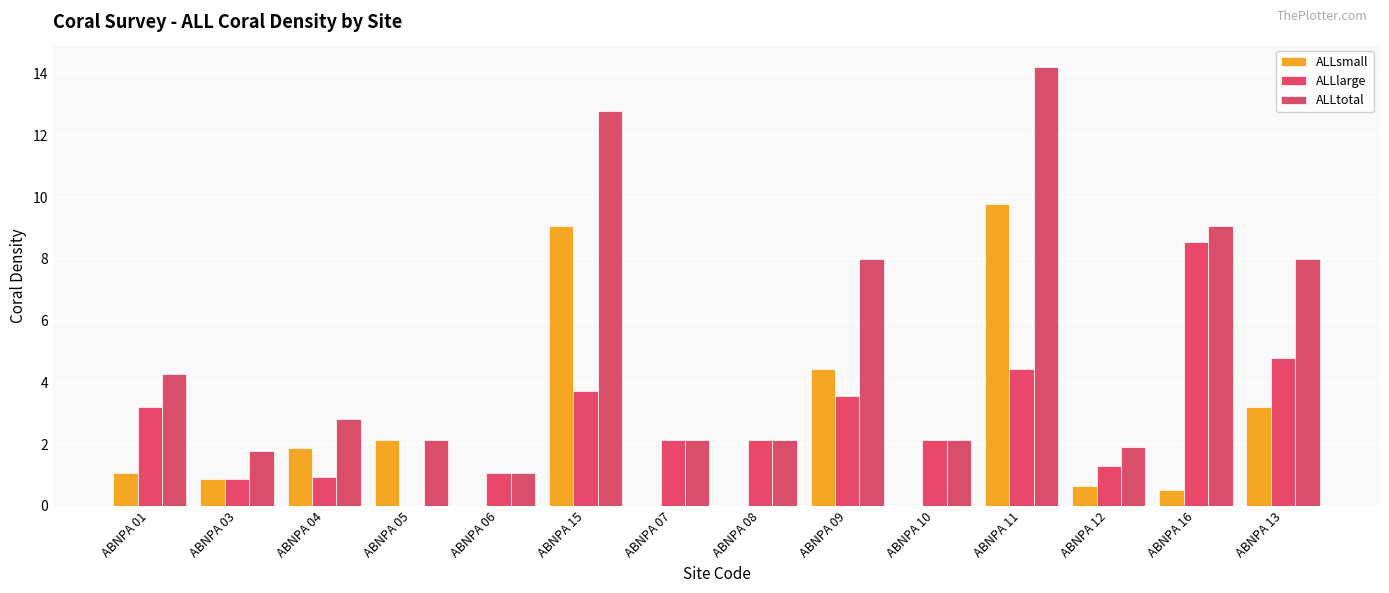

Where is ALLsmall nearest to the value 4?

ABNPA 09